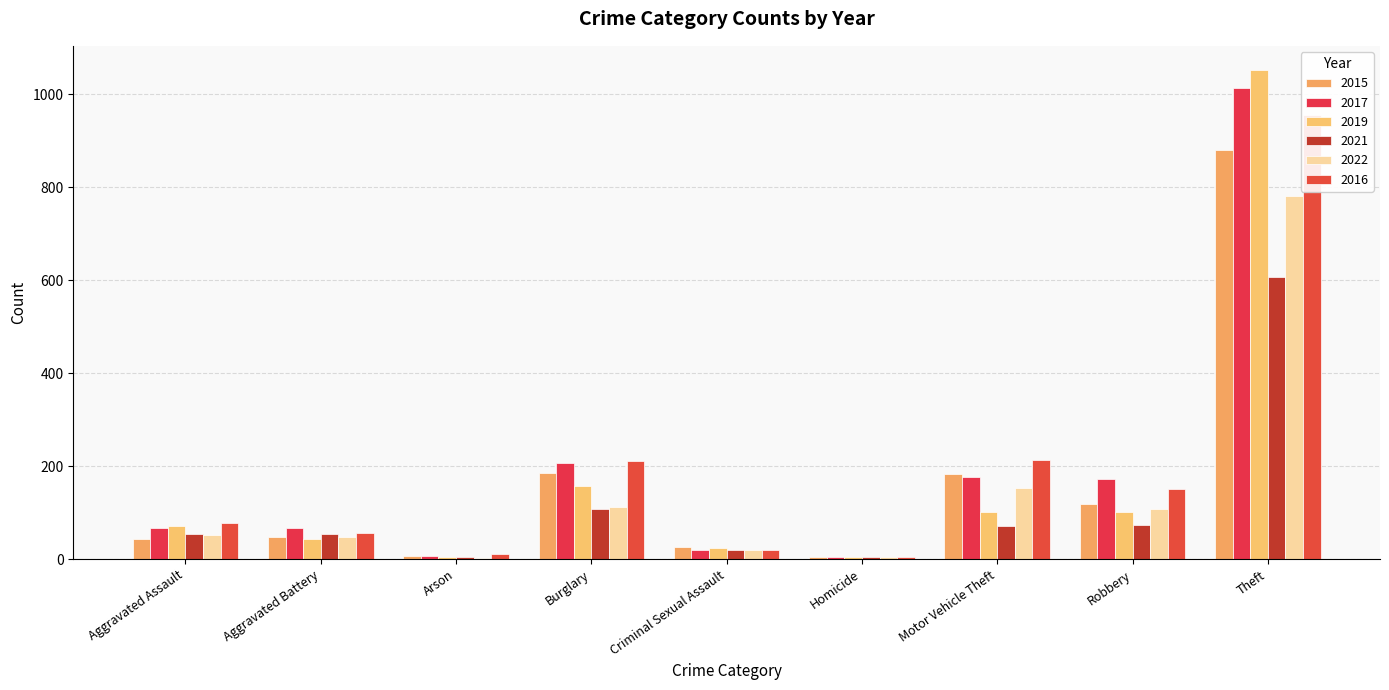

Which series changed the most between Arson and Burglary?

2016